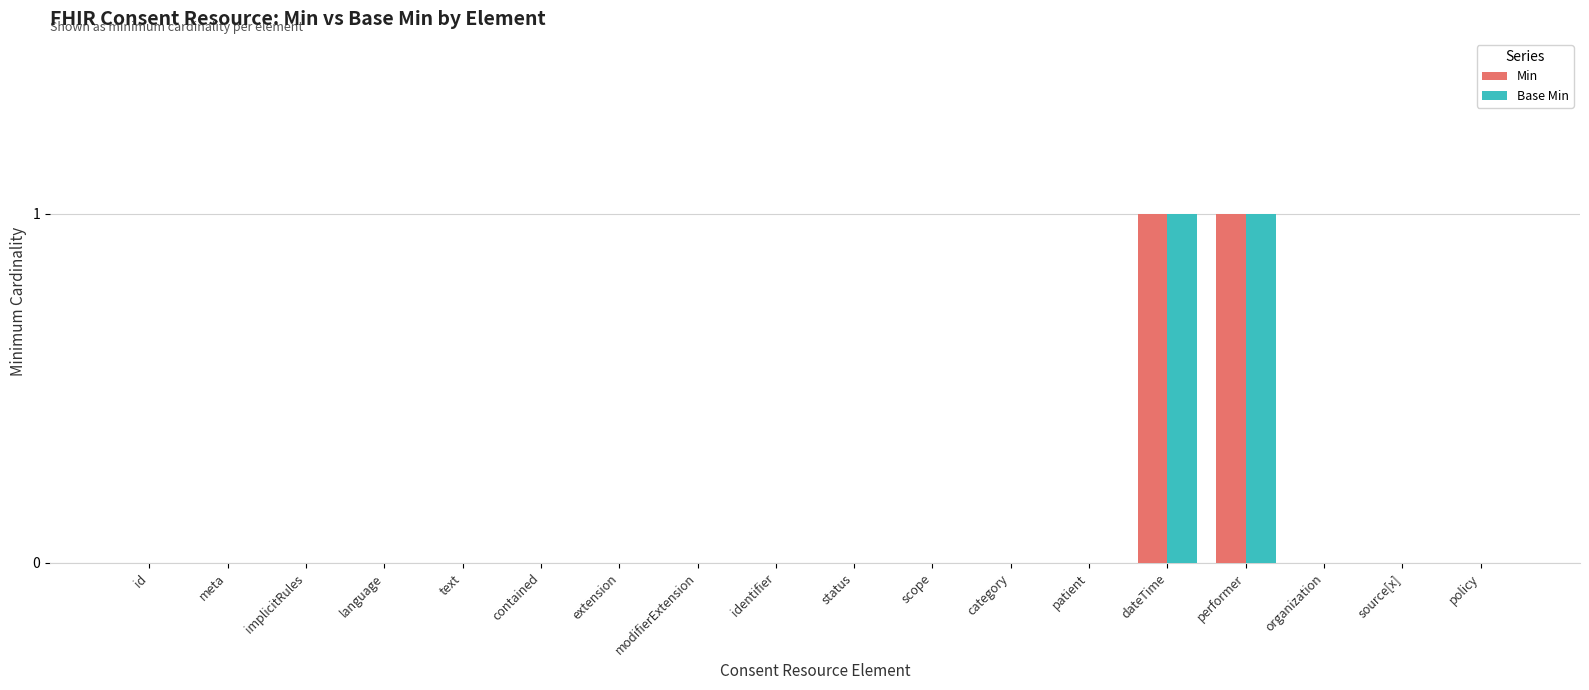

Is it true that Min equals 1 at extension?

False